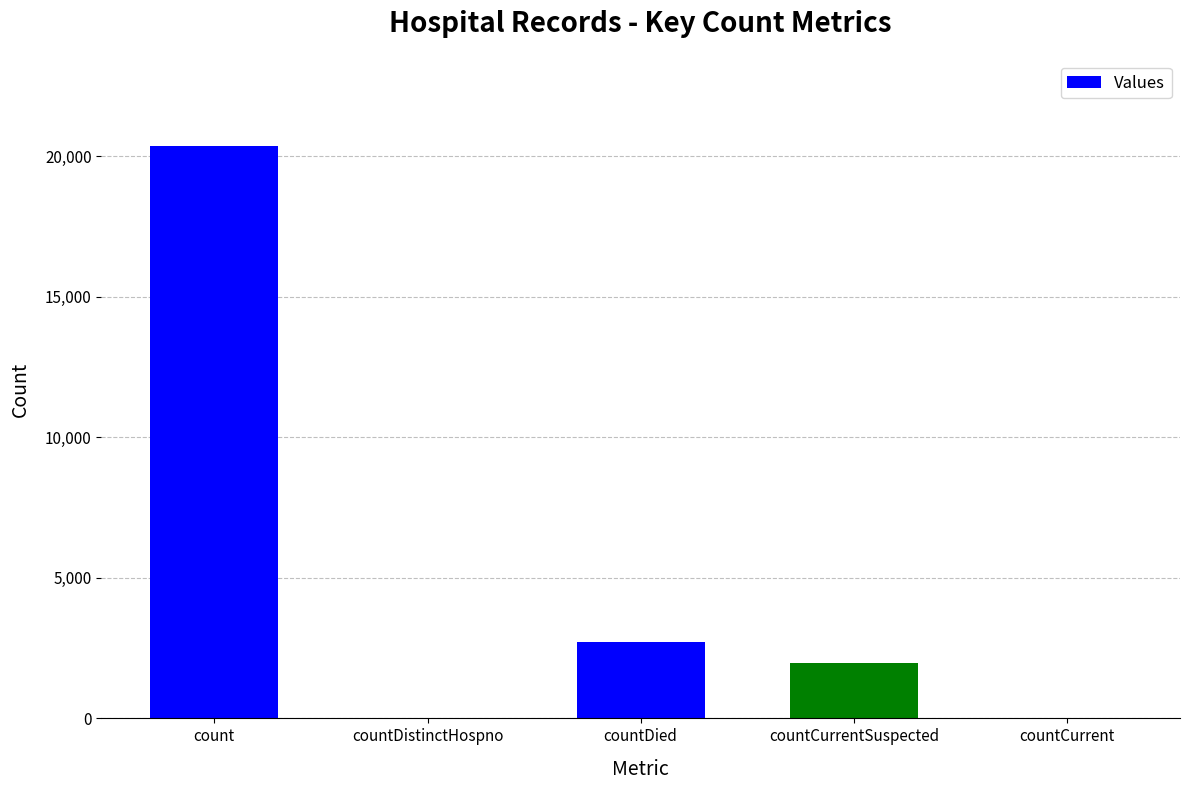

Which label corresponds to the largest value in the chart?

count